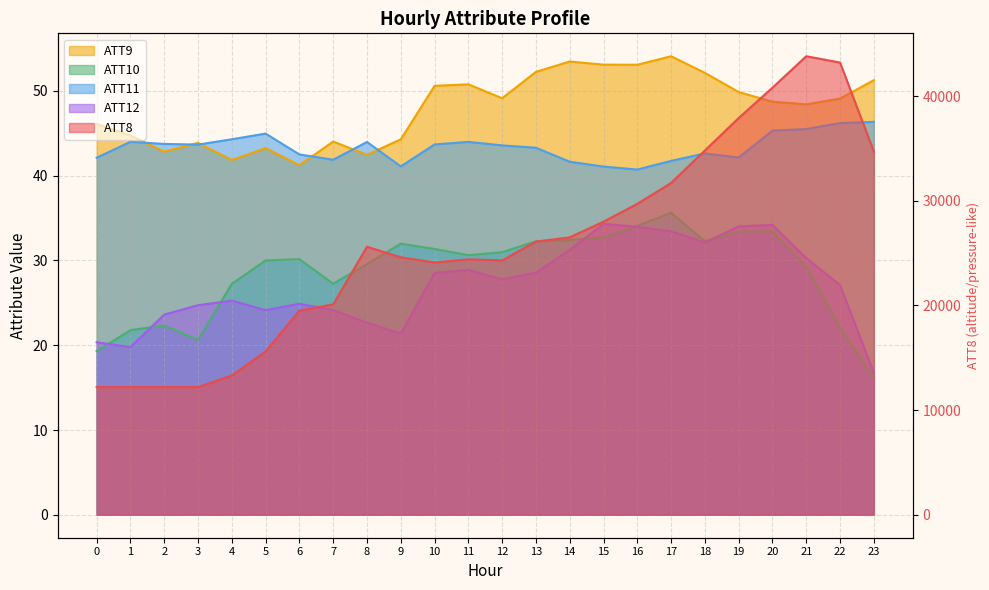

What is the value of the ATT9 point at the 11th from the left?

50.6